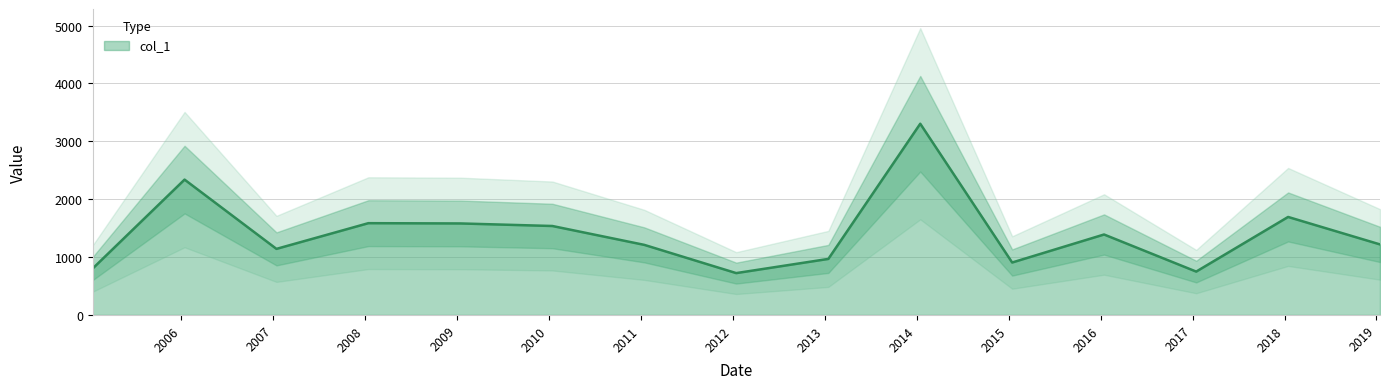

The value at 2014-01-15 is 3304.2. True or false?

True